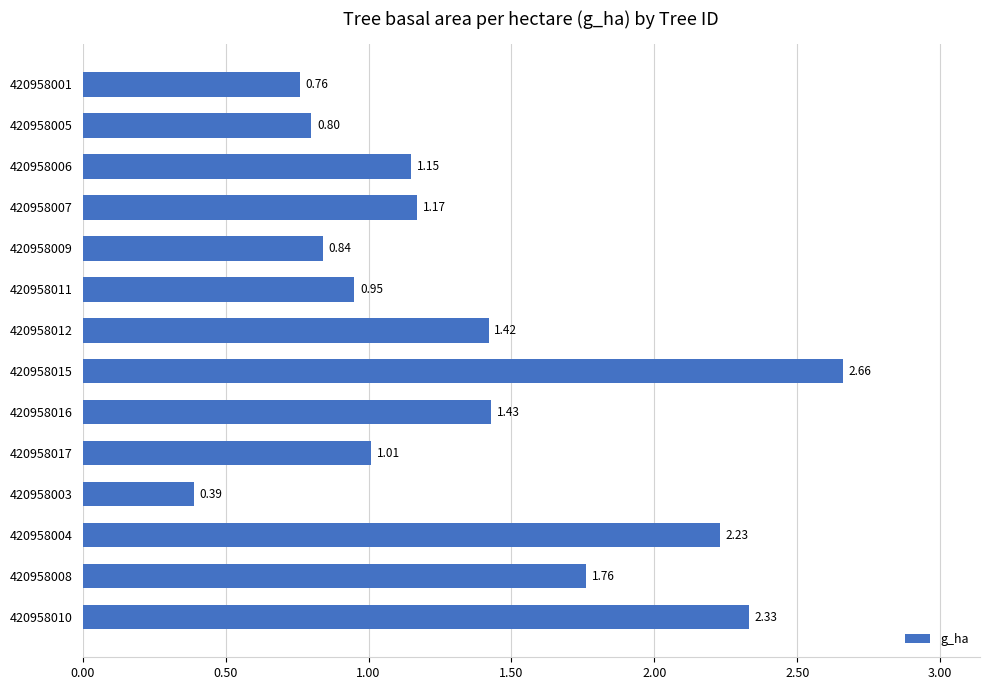

Rank the categories by value from highest to lowest.

420958015, 420958010, 420958004, 420958008, 420958016, 420958012, 420958007, 420958006, 420958017, 420958011, 420958009, 420958005, 420958001, 420958003